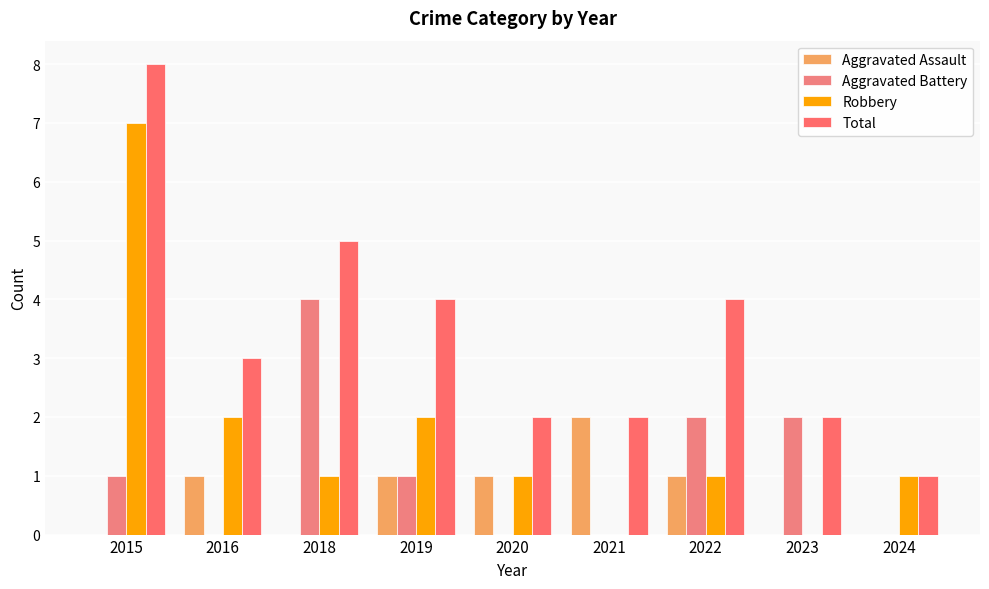

What is the average value of the Aggravated Battery series?

1